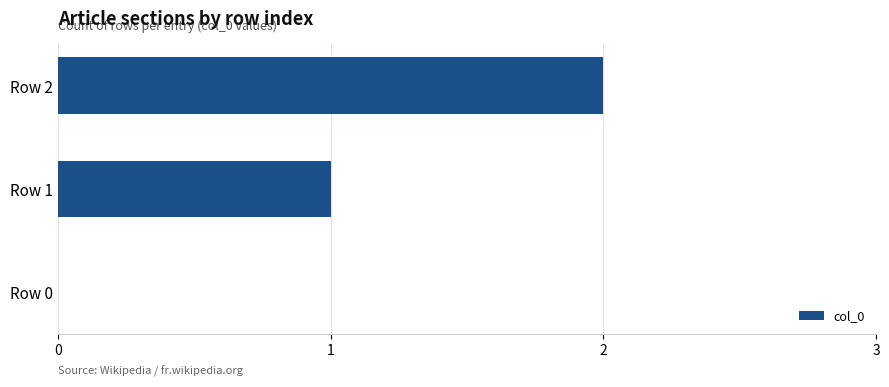

The chart shows a value of 0 at Row 1. True or false?

False